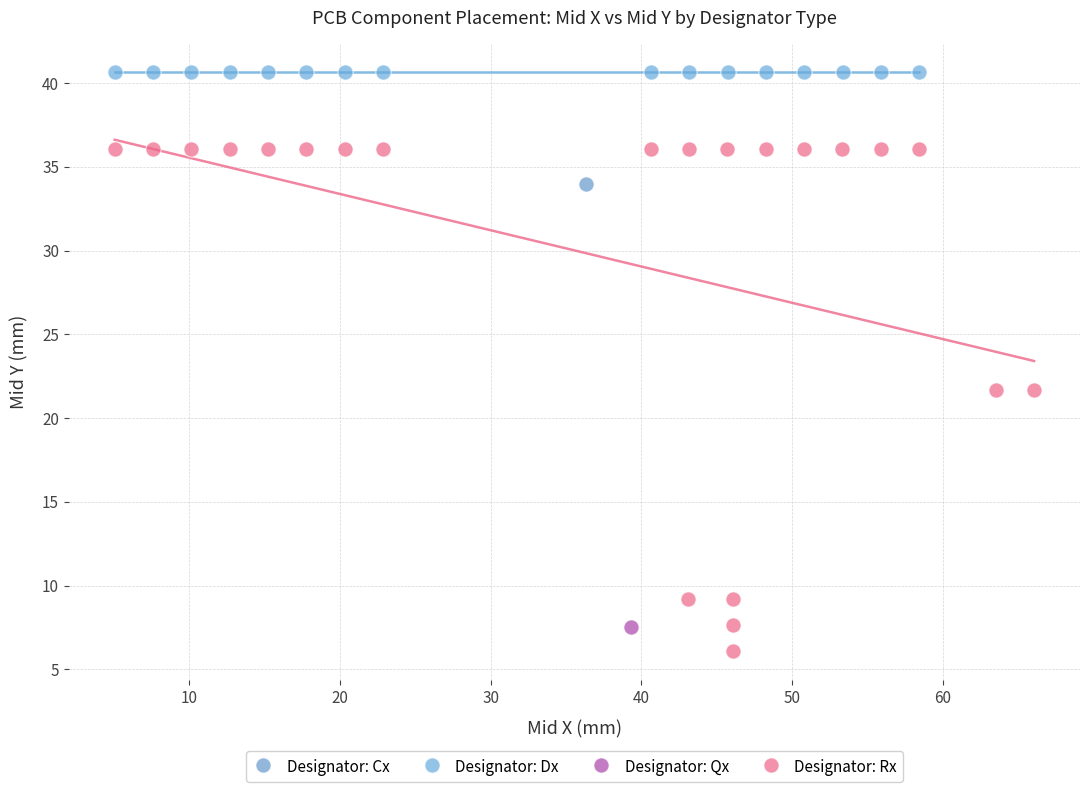

Which series contains the highest Y value?

Designator: Dx